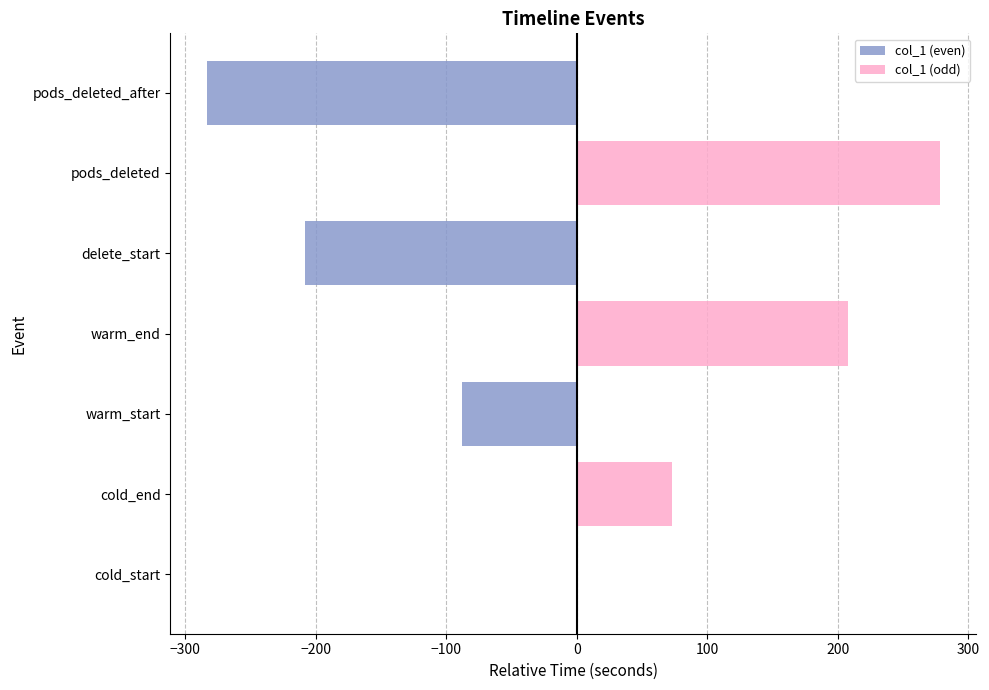

Does the chart contain any negative values?

Yes